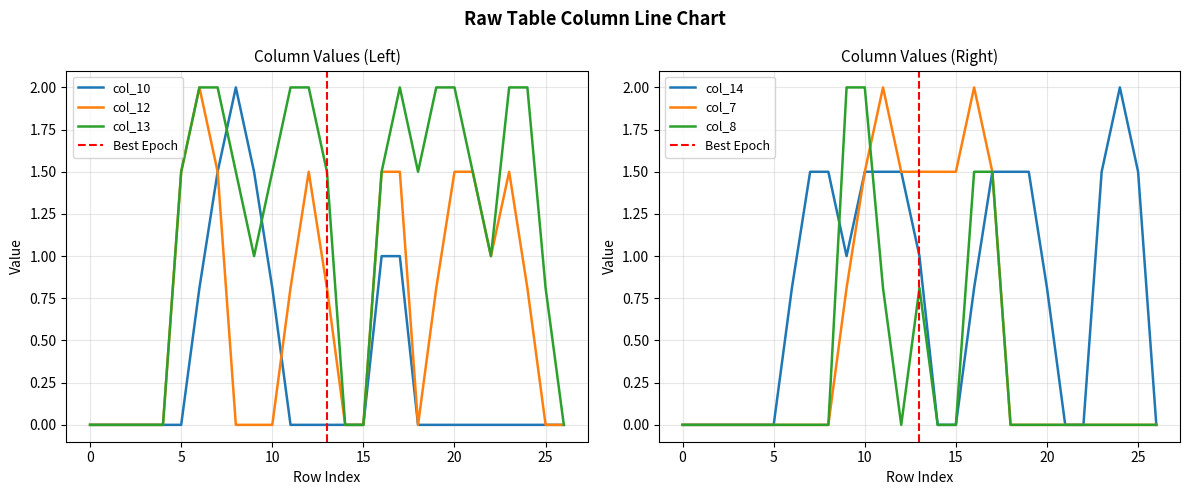

Where is the first local maximum for col_12?

6